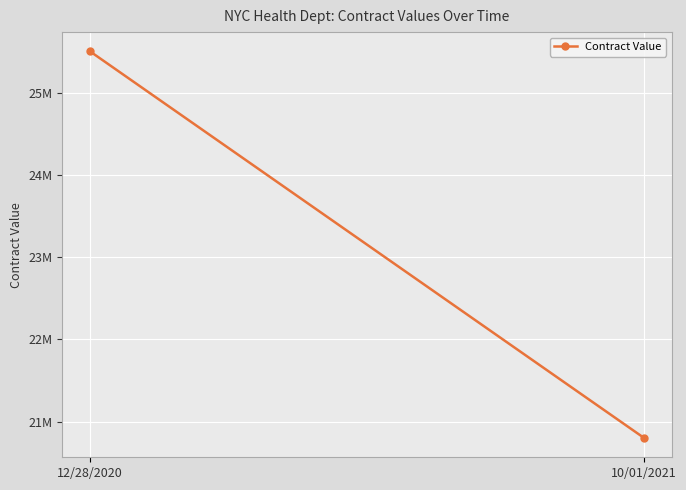

The chart shows a value of 29372075 at 10/01/2021. True or false?

False